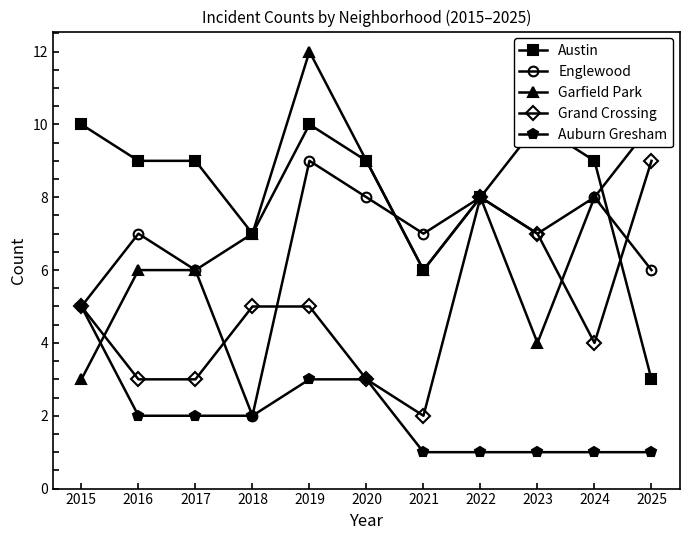

What are all the series names shown in the legend?

Austin, Englewood, Garfield Park, Grand Crossing, Auburn Gresham